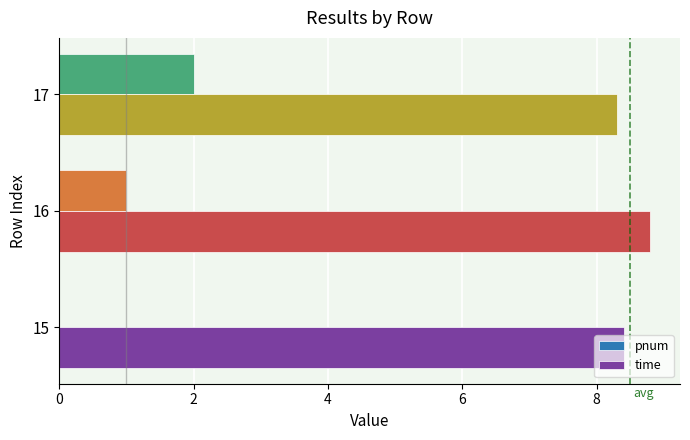

Where is time nearest to the value 8?

17